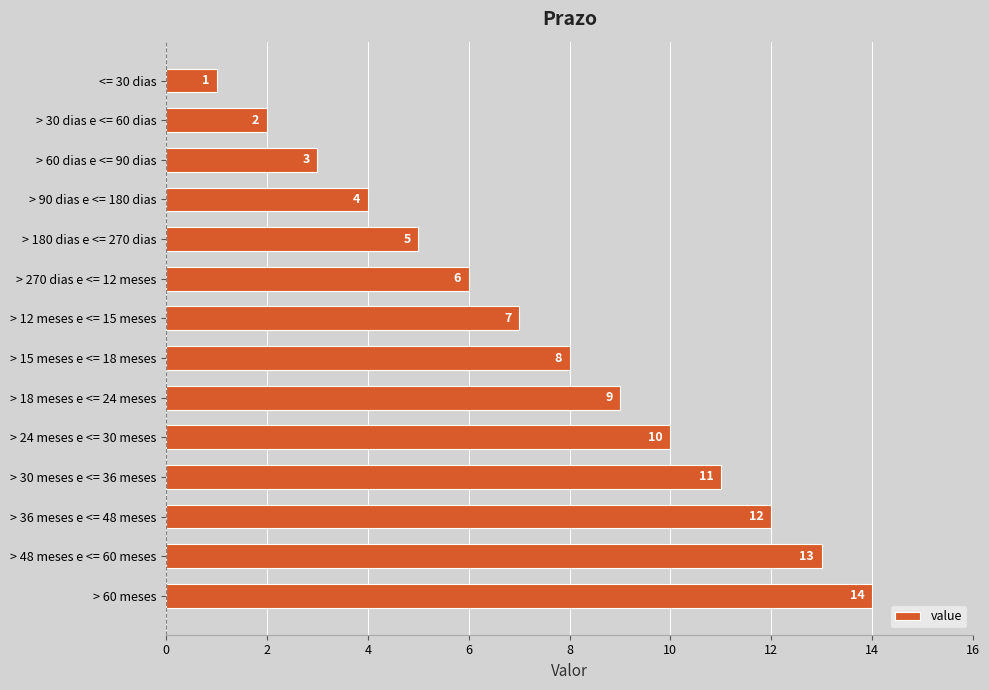

Rank the categories by value from lowest to highest.

<= 30 dias, > 30 dias e <= 60 dias, > 60 dias e <= 90 dias, > 90 dias e <= 180 dias, > 180 dias e <= 270 dias, > 270 dias e <= 12 meses, > 12 meses e <= 15 meses, > 15 meses e <= 18 meses, > 18 meses e <= 24 meses, > 24 meses e <= 30 meses, > 30 meses e <= 36 meses, > 36 meses e <= 48 meses, > 48 meses e <= 60 meses, > 60 meses